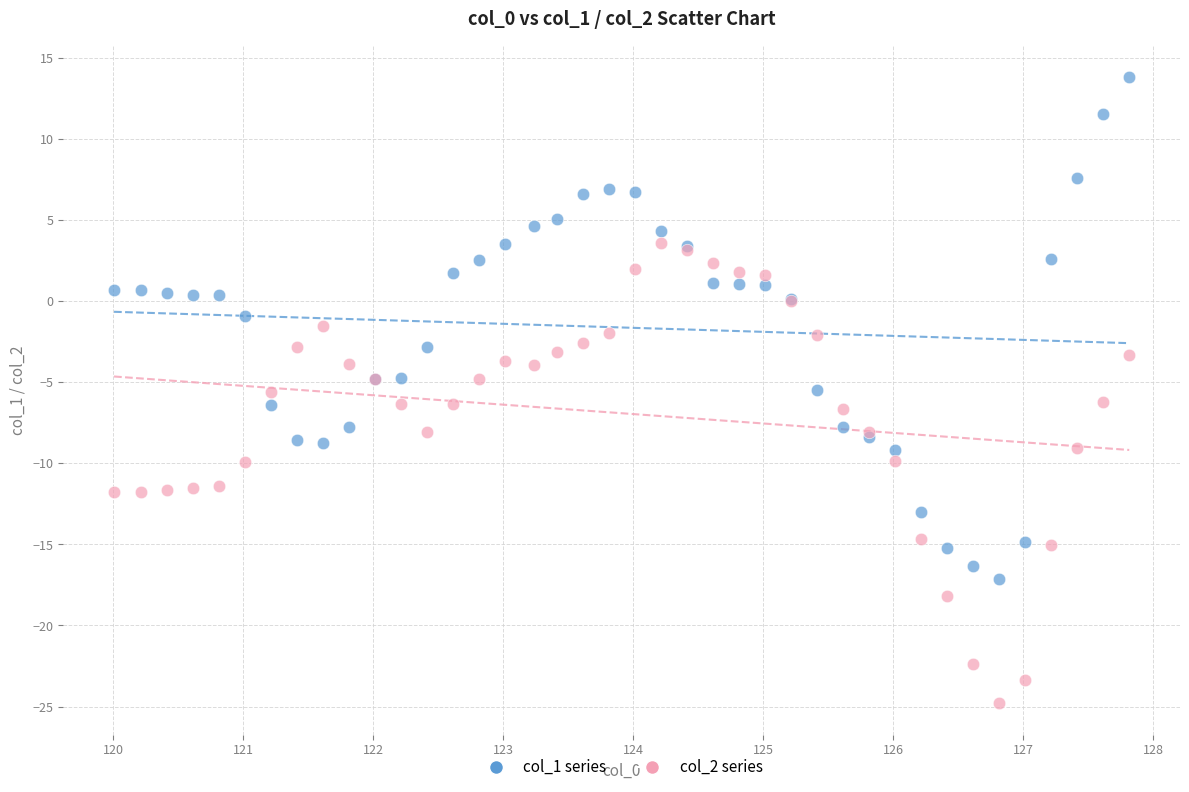

Which series reaches the maximum Y coordinate?

col_1 series